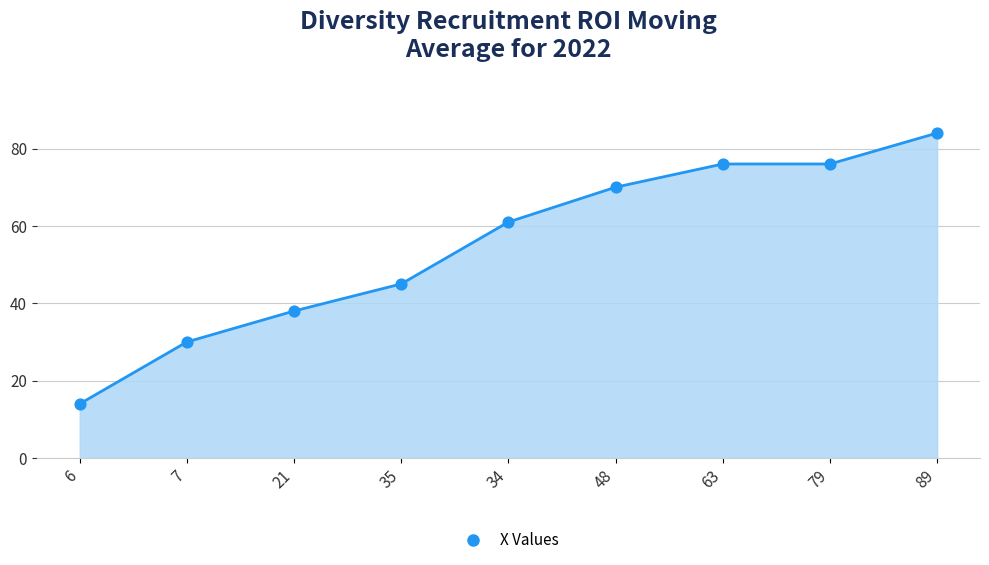

What is the change in value from 6 to 79?

+62